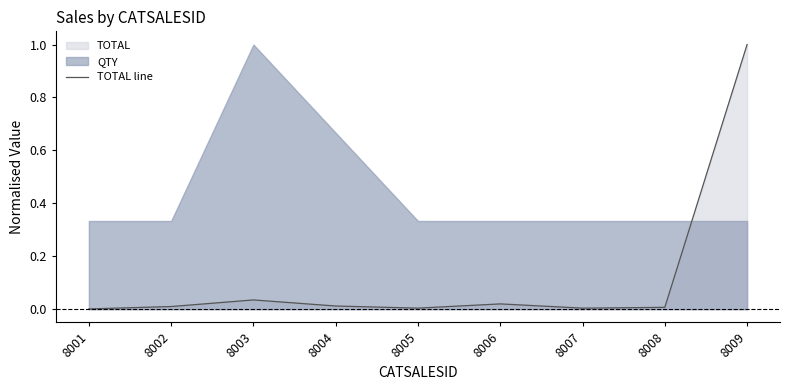

Which label corresponds to the largest value in the chart?

8009